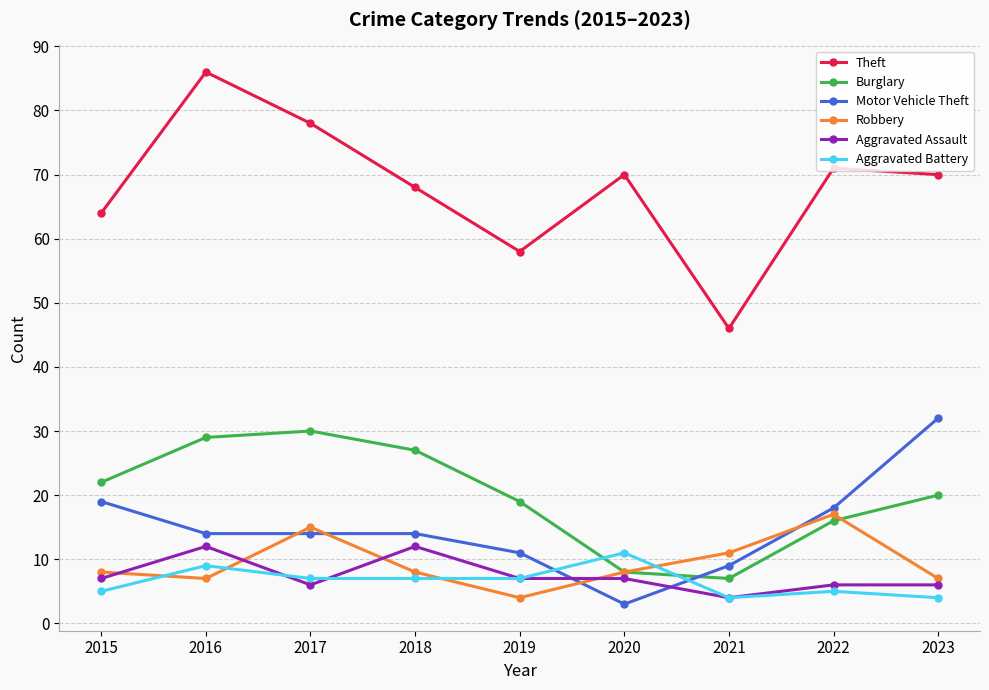

True or false: Aggravated Assault has a value of 10 at 2017.

False